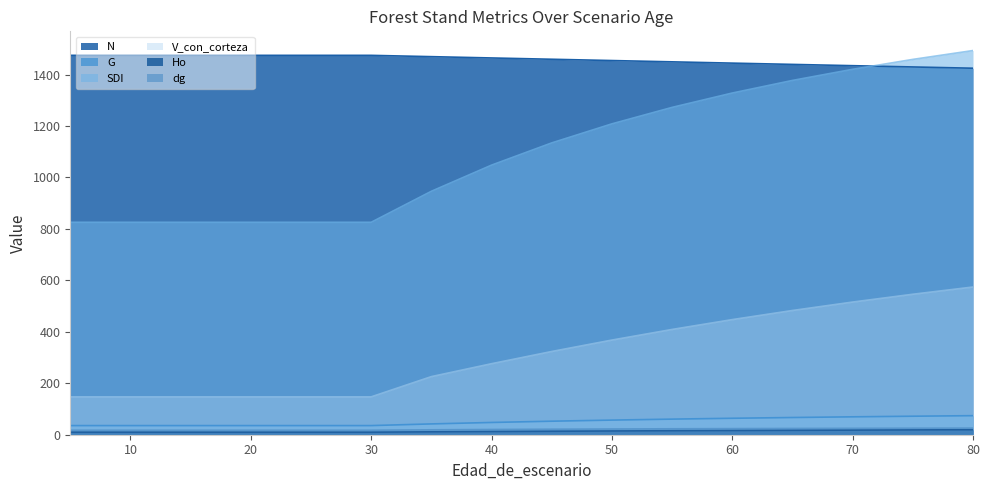

How many data points in G are above 52?

8